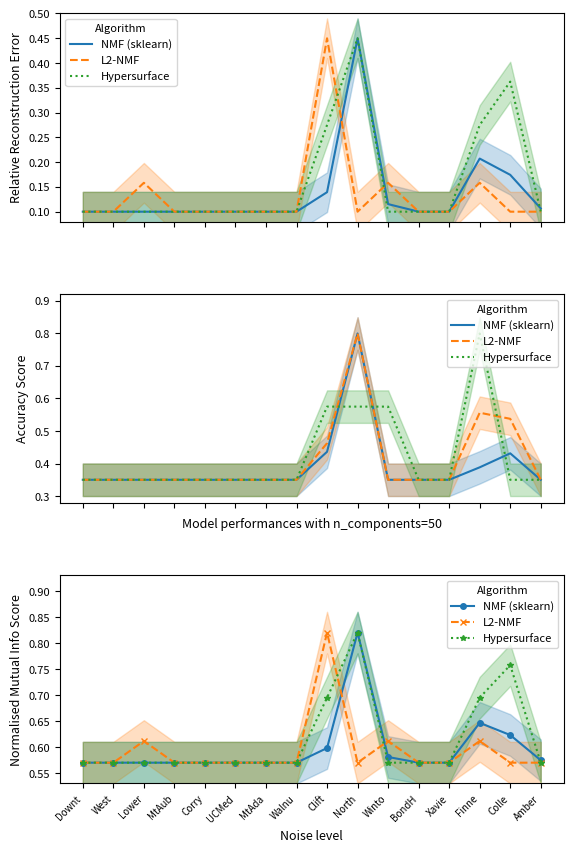

The L2-NMF series shows 0.6 at MtAda. True or false?

True